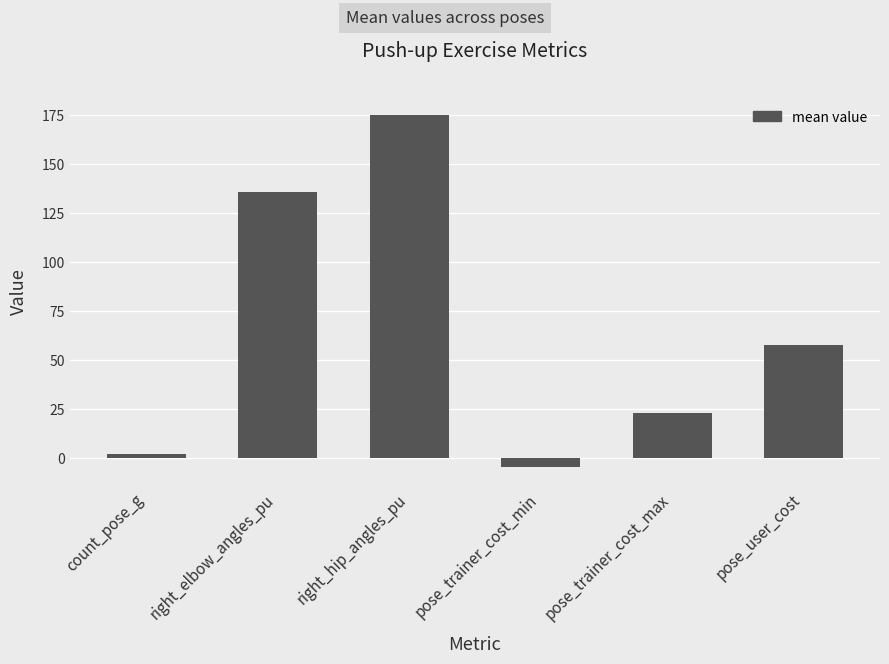

Which category has the highest value across all series?

right_hip_angles_pu